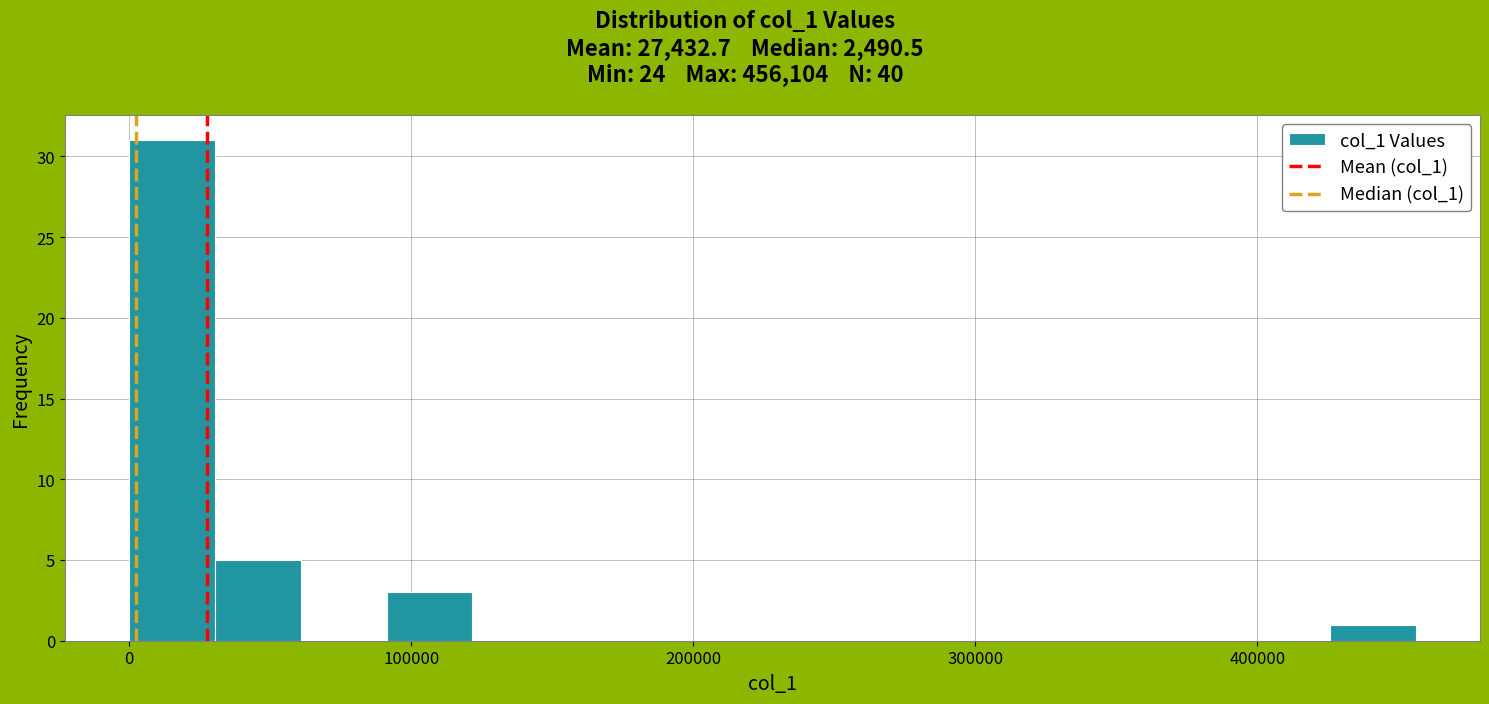

Around what value on the x-axis is the tallest bar? Give the approximate position of its centre, as read against the axis.

20000